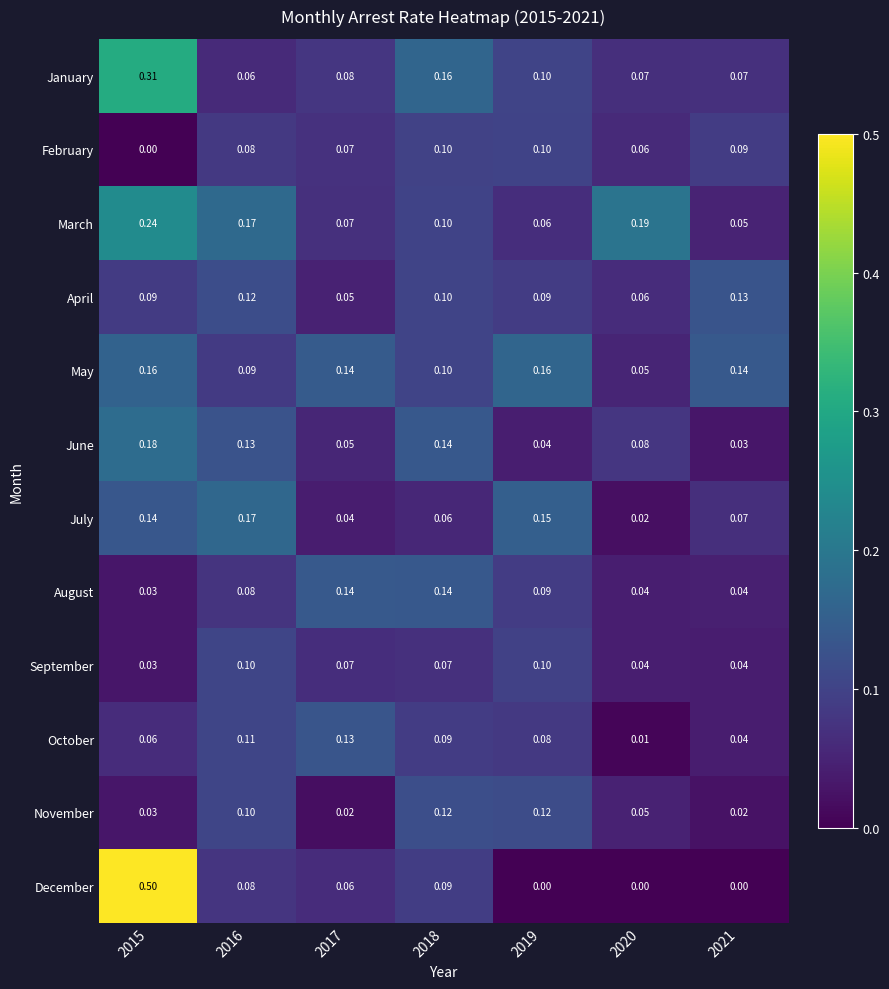

Which series changed the most between 2018 and 2020?

August